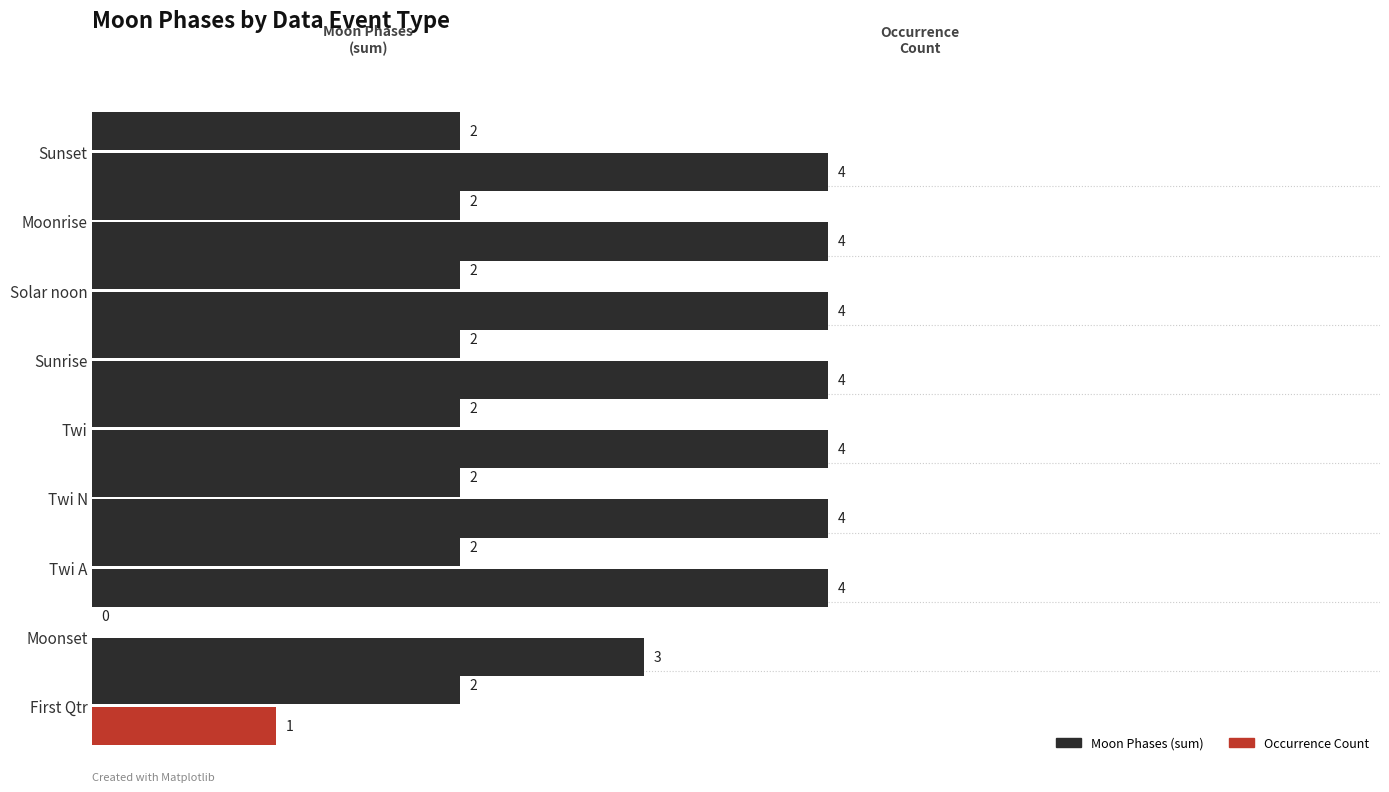

How many distinct data groups are displayed?

2